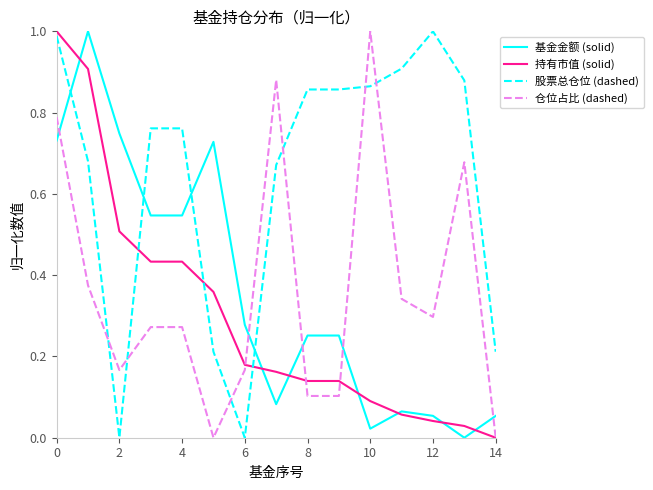

Is this an area chart (filled region under the line)?

No